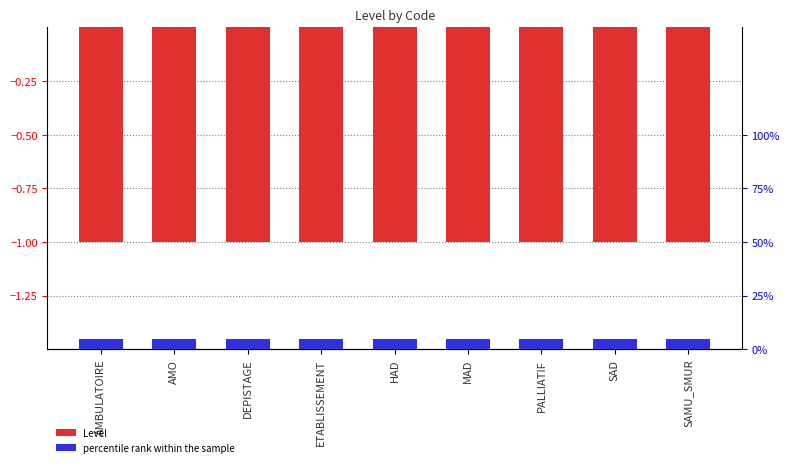

What is the label of the 9th bar from the left?

SAMU_SMUR